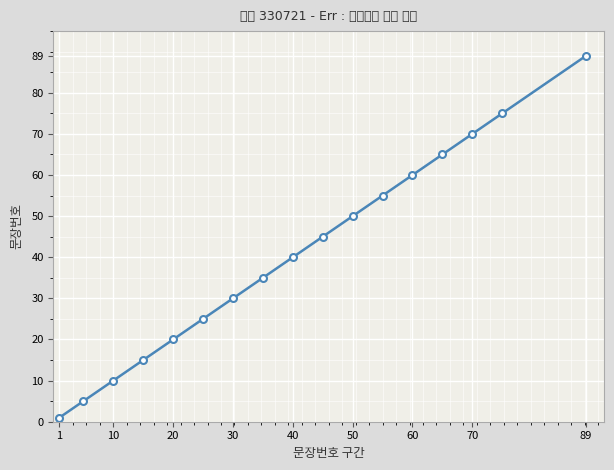

What is the difference between the second highest and minimum values?

74